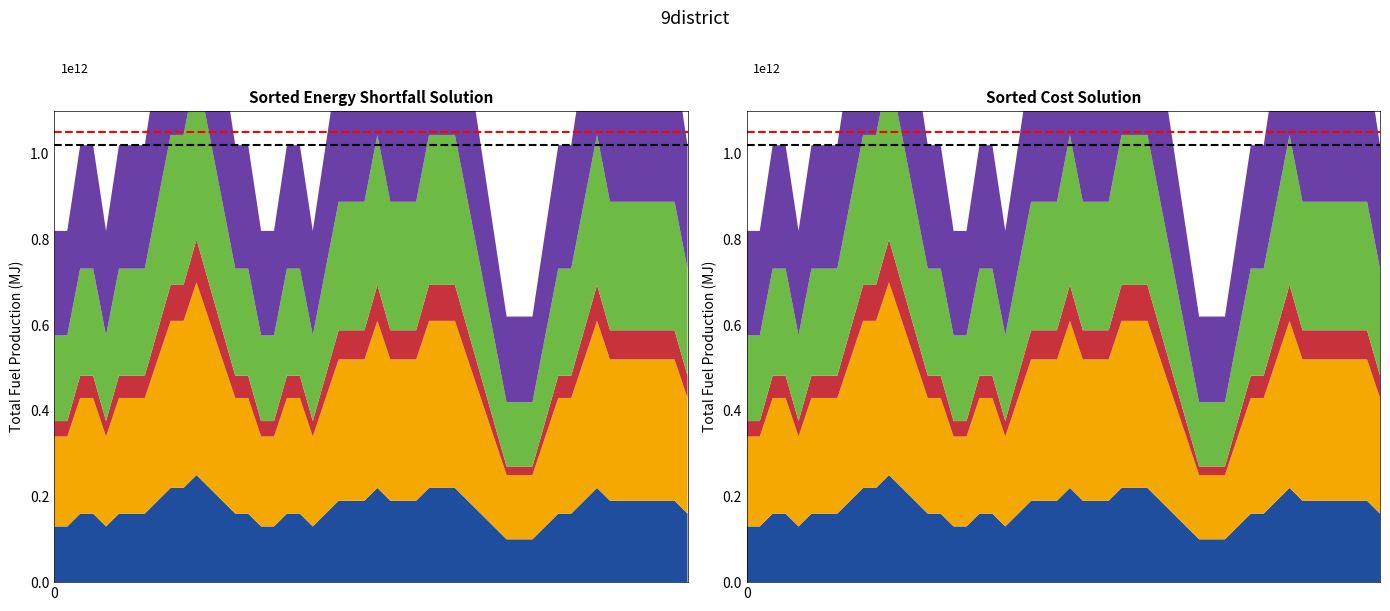

Reading left to right, list all the values displayed in this chart.

Red limit: 0=1.1	1=1.1
Black limit: 0=1.0	1=1.0